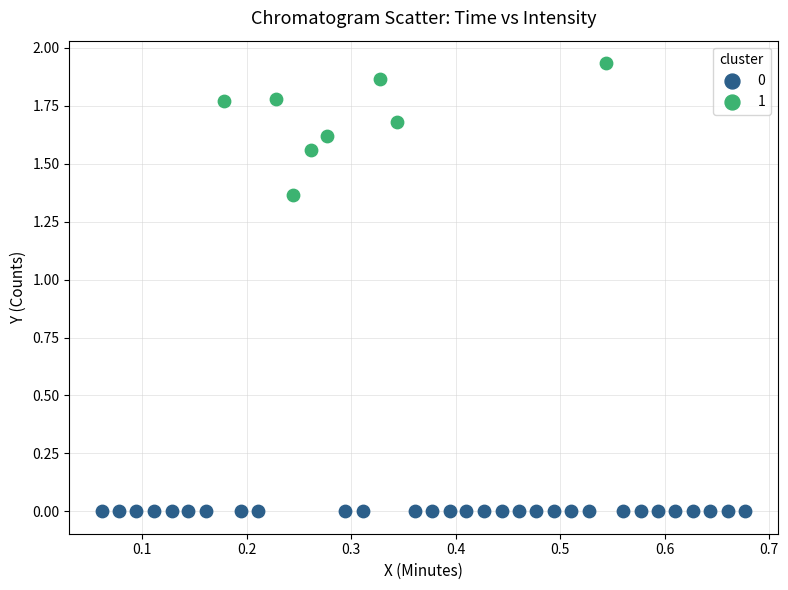

Which series contains the lowest Y value?

0